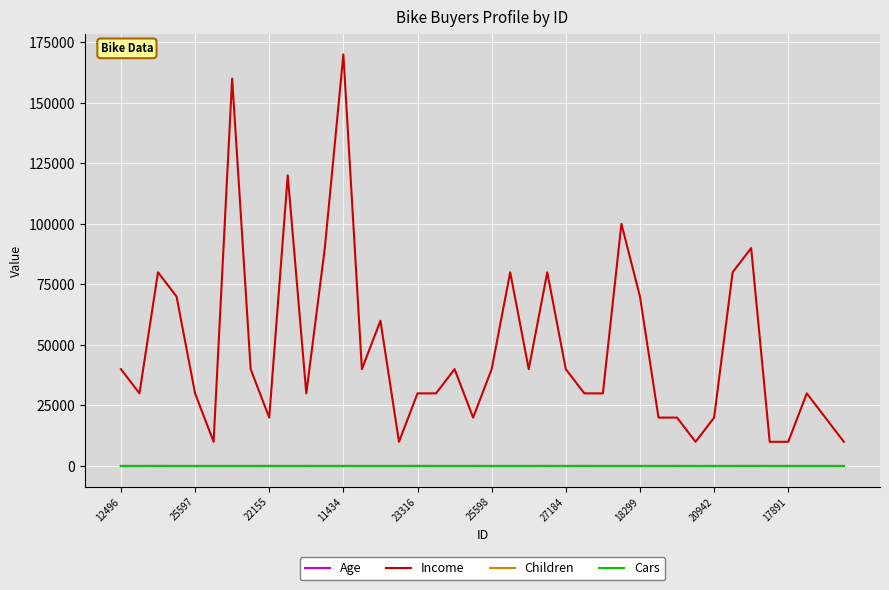

What are all the series names shown in the legend?

Age, Income, Children, Cars